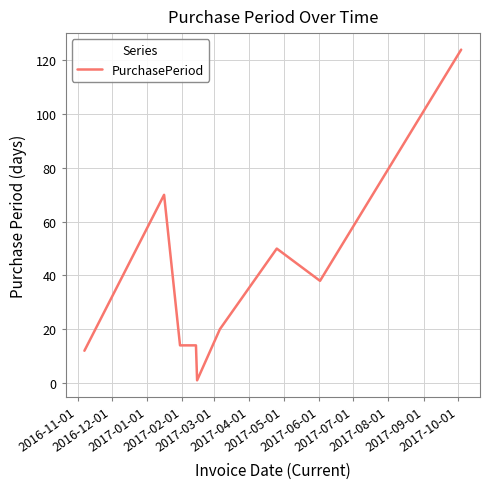

What is the greatest value displayed?

124